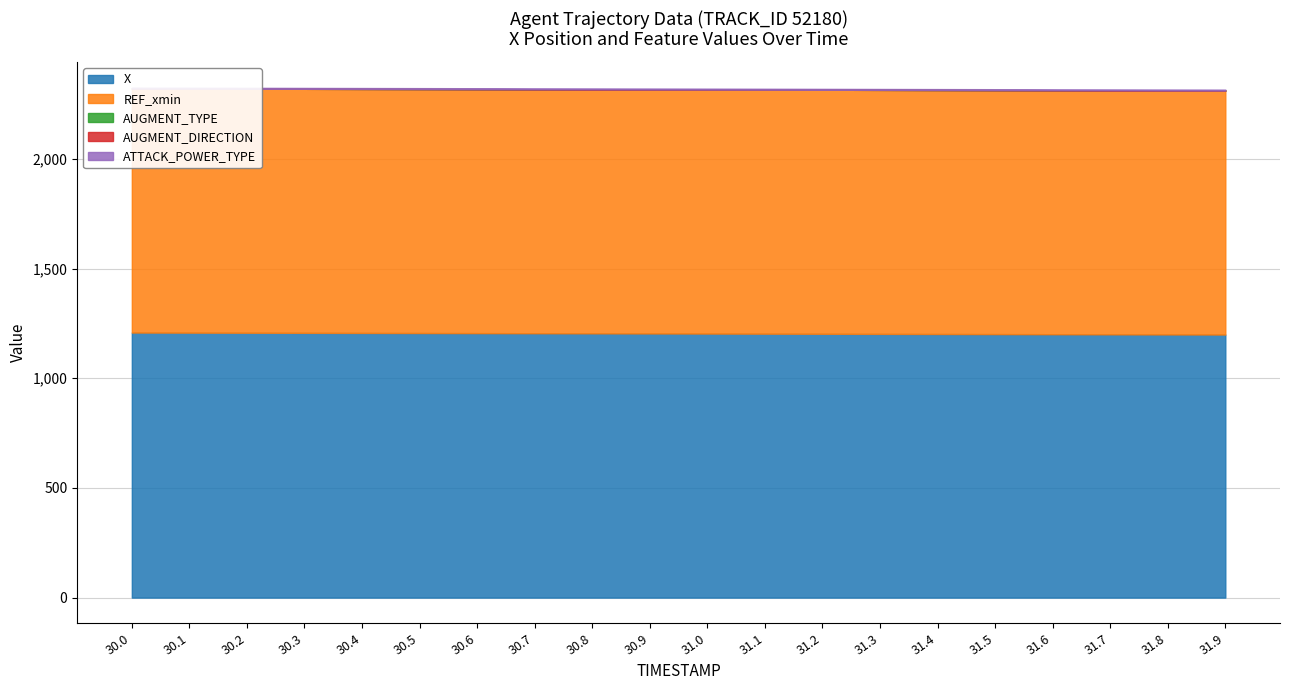

What is the label of the 18th point from the left?

31.7